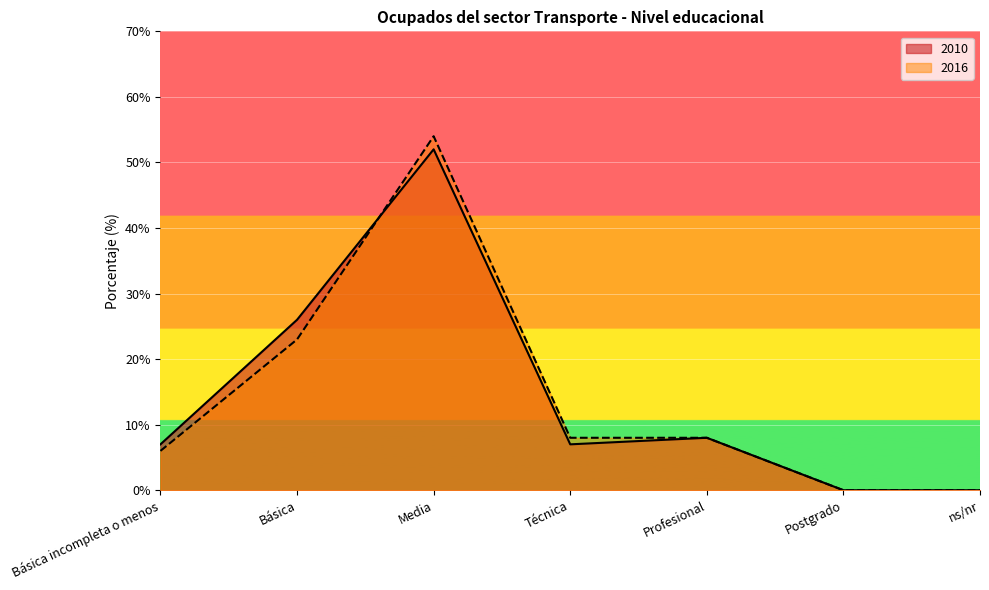

What is the difference between the maximum and second lowest values in the 2016 series?

54